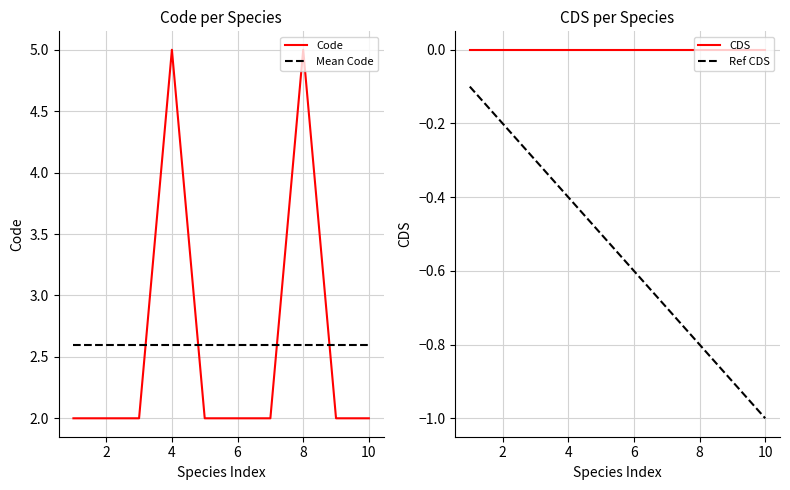

True or false: the data has more than 2 interior local peaks.

False